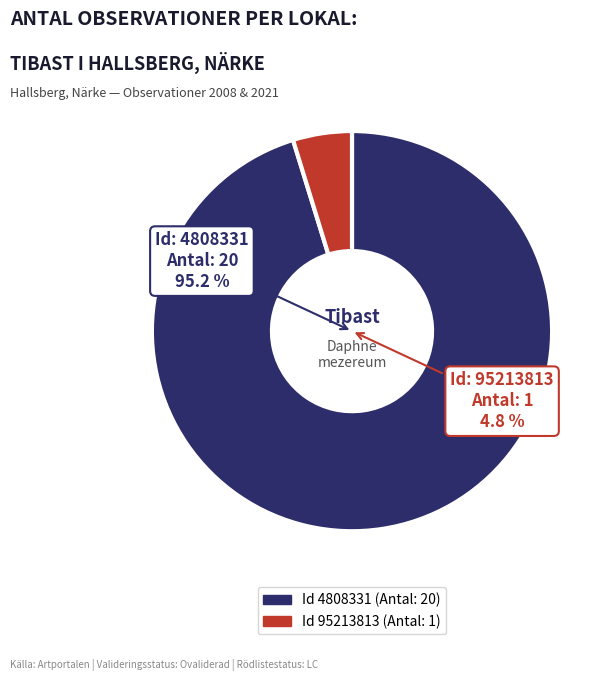

What is the majority slice?

4808331